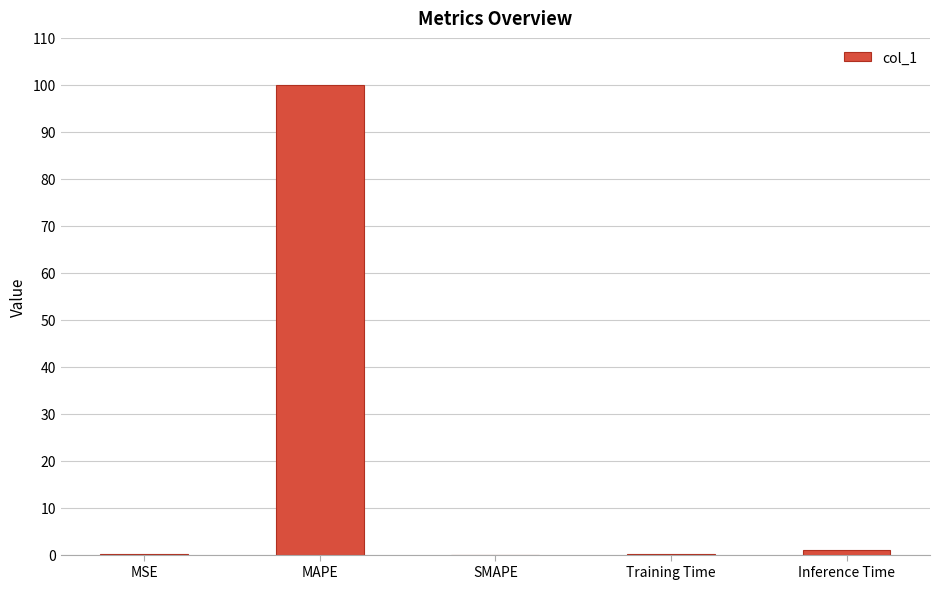

True or false: the data shows 0.1 at MSE.

True